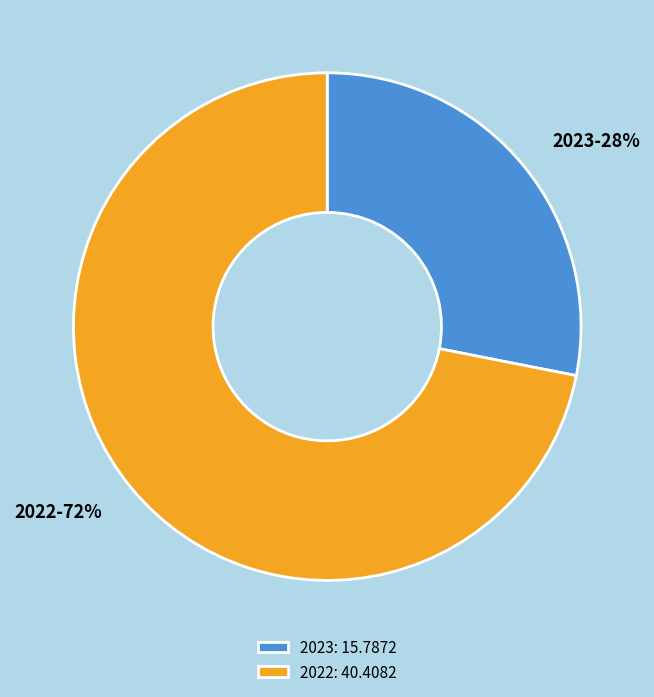

Is it true that 2022 is 61% of the pie?

False